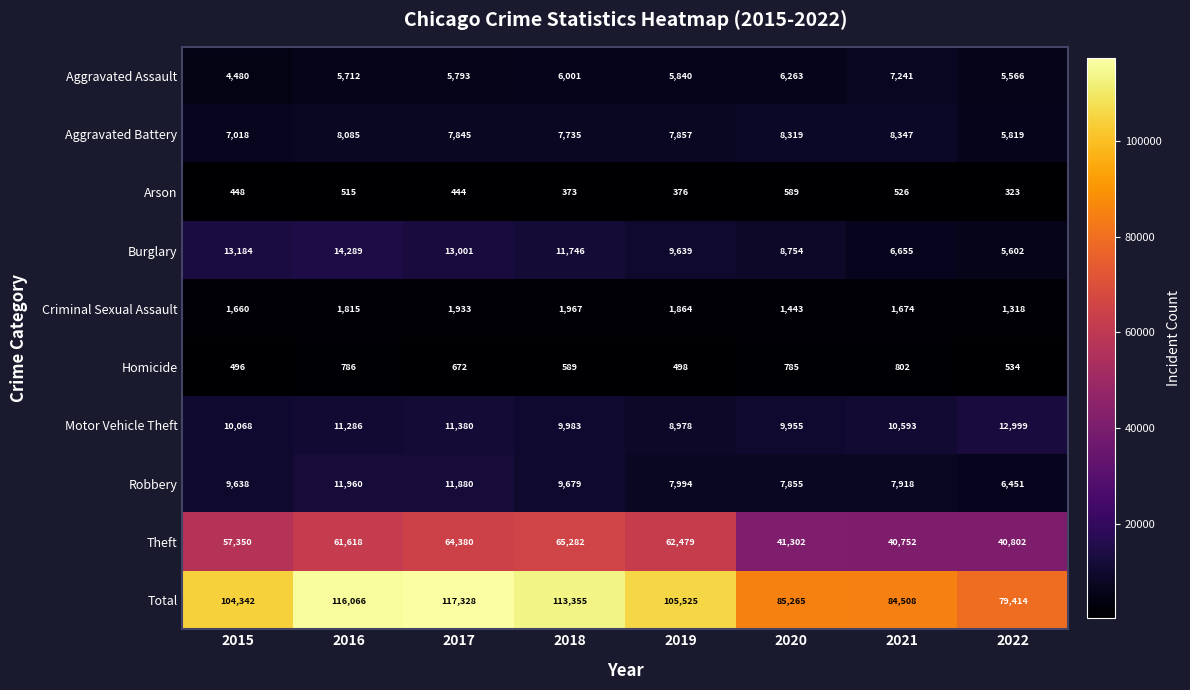

At which category is the sum across all series the highest?

2017